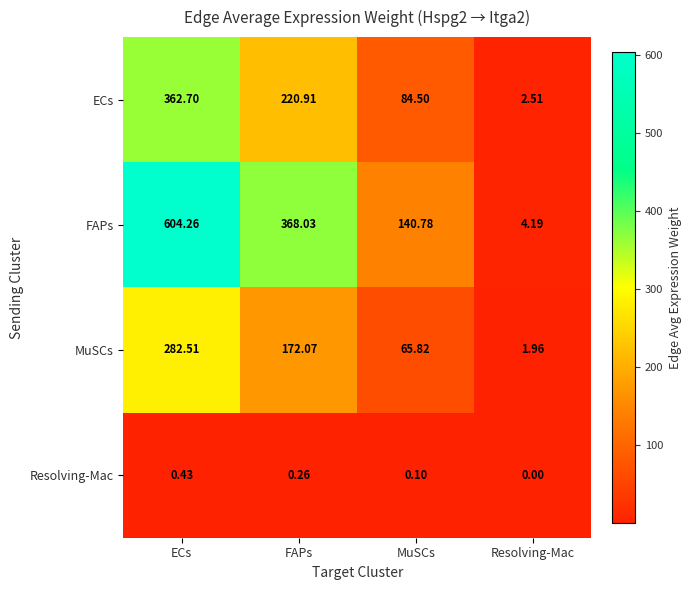

List the series in order of their peak value, highest first.

FAPs, ECs, MuSCs, Resolving-Mac